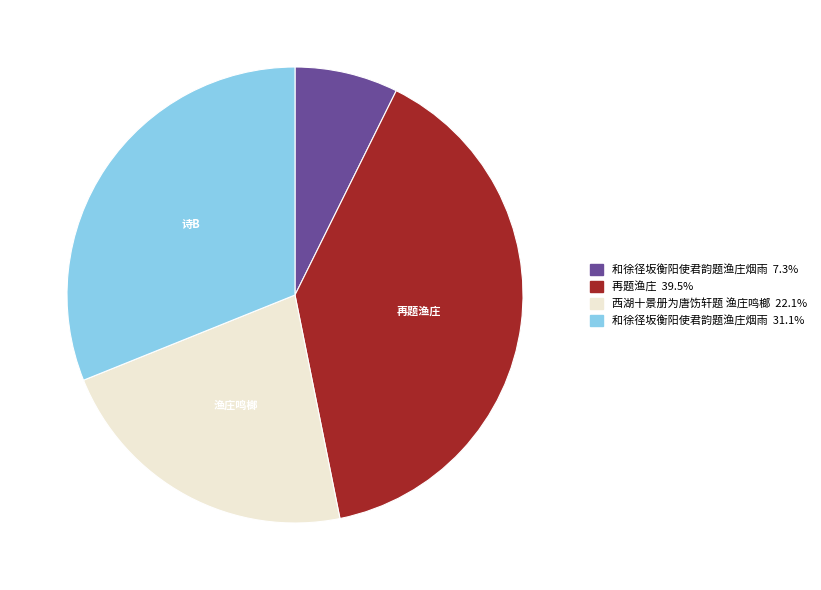

Is there a majority slice in this chart?

No